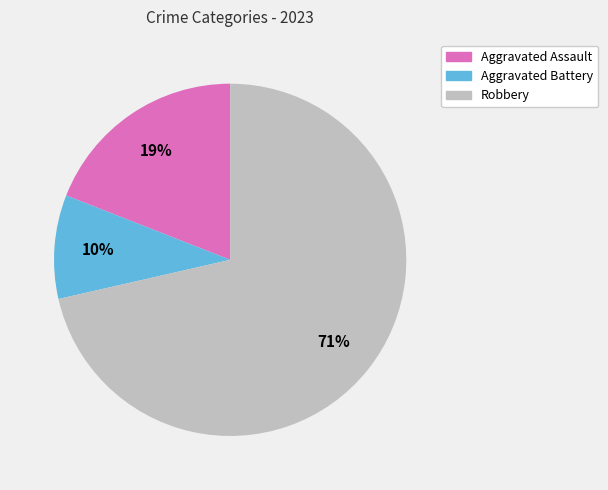

Does any single category account for the majority?

Yes